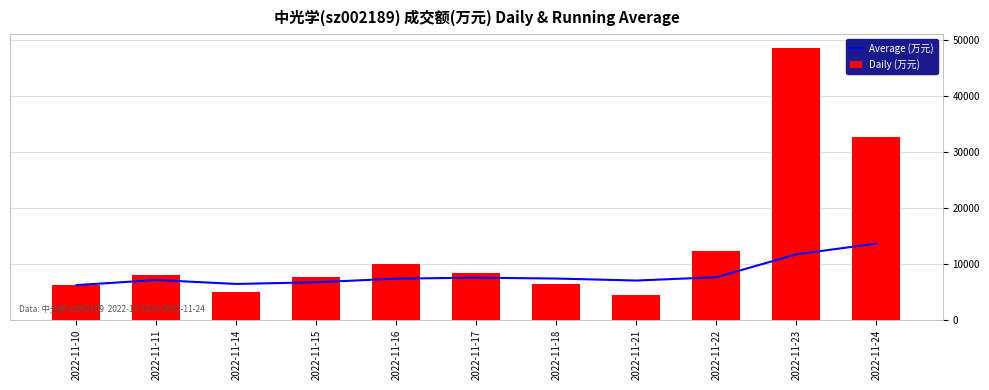

What is the minimum value shown in the chart?

4539.0